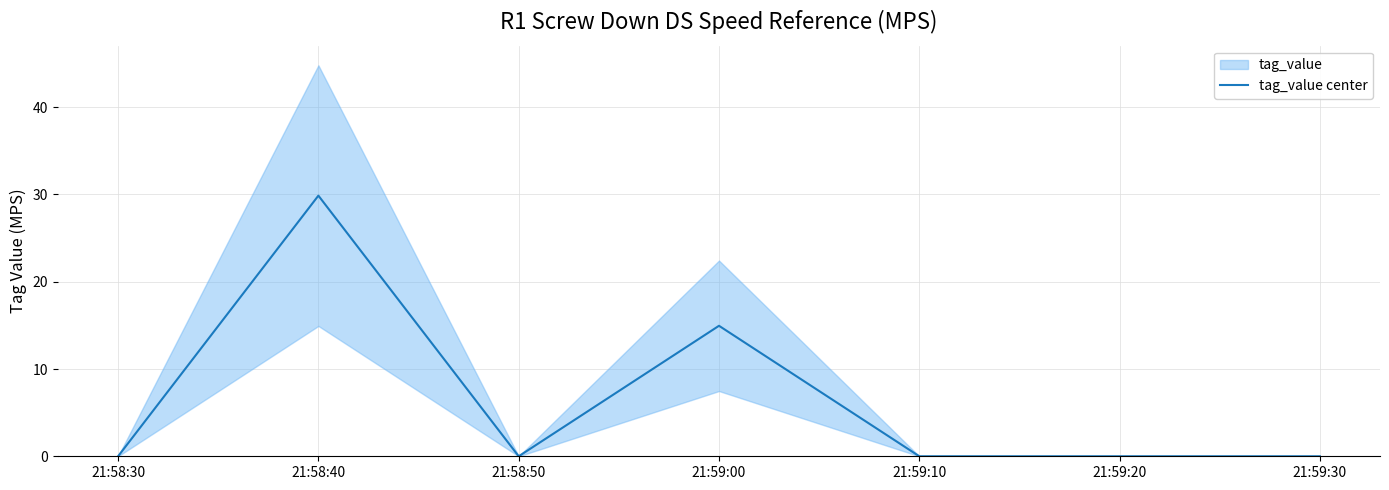

Reading left to right, what are all the values shown in this chart?

0.0	29.9	0.0	15.0	0.0	0.0	0.0